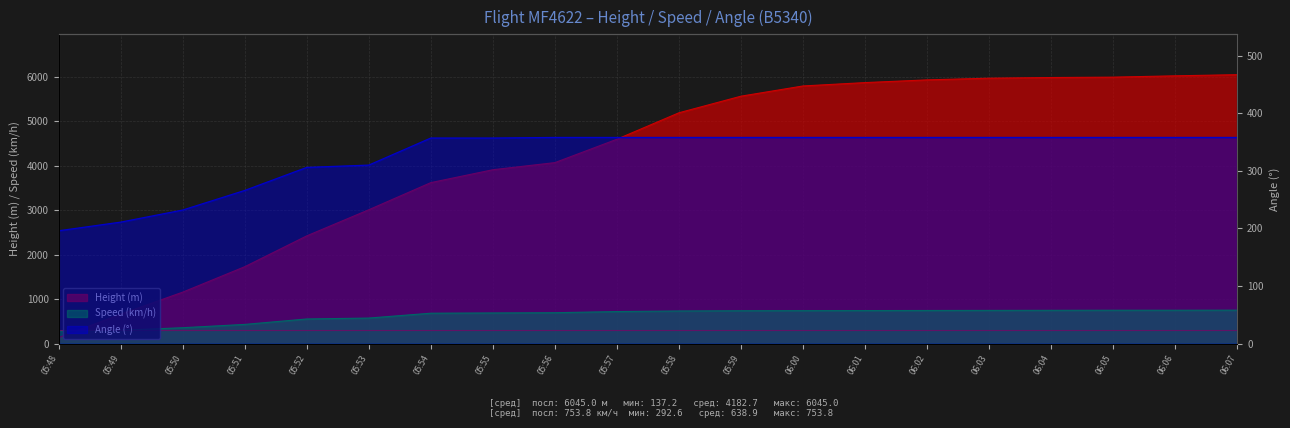

What is the approximate value of Height at 05:51?

1729.7